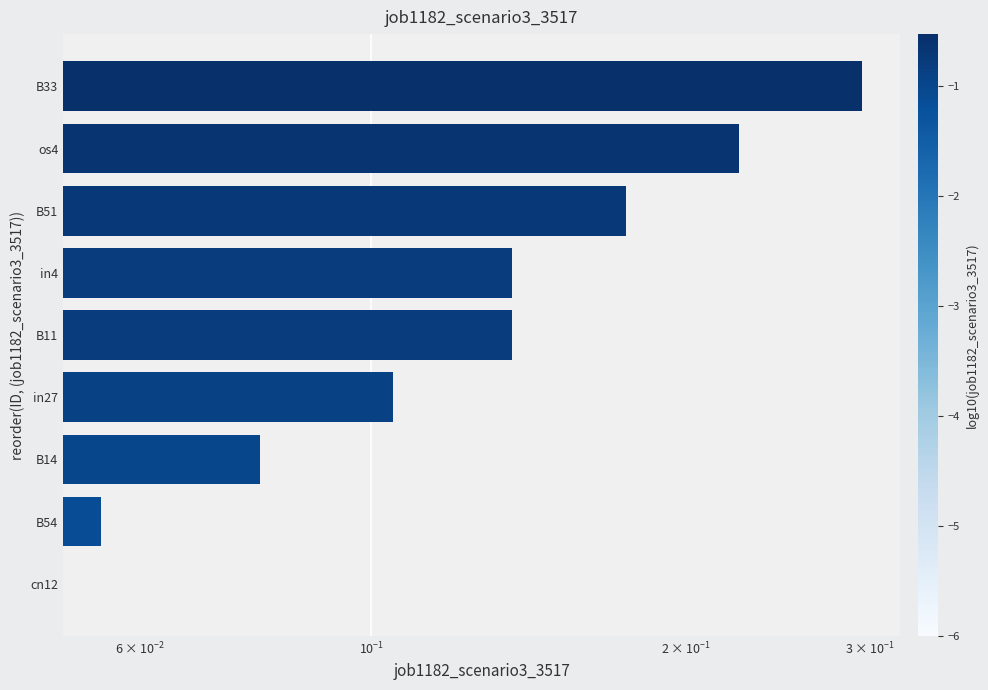

What is the sum of the values at in4 and B14?

0.2